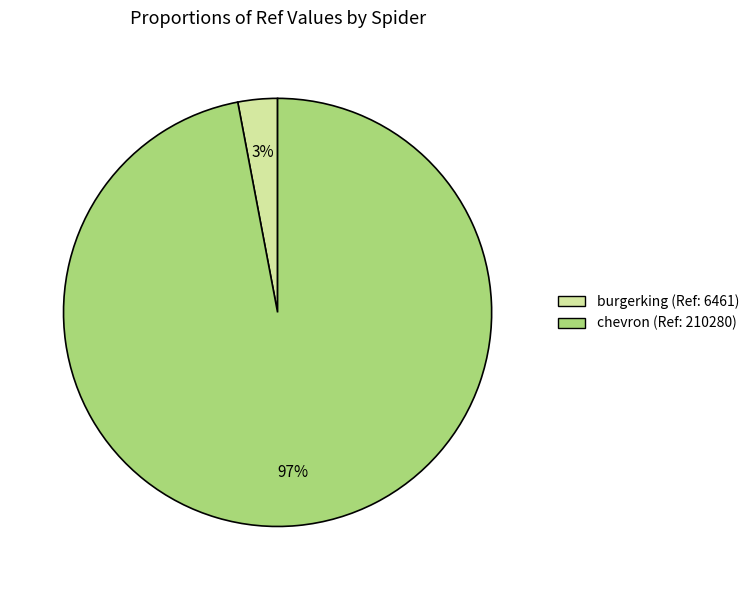

Is there any slice that represents more than half of the pie?

Yes